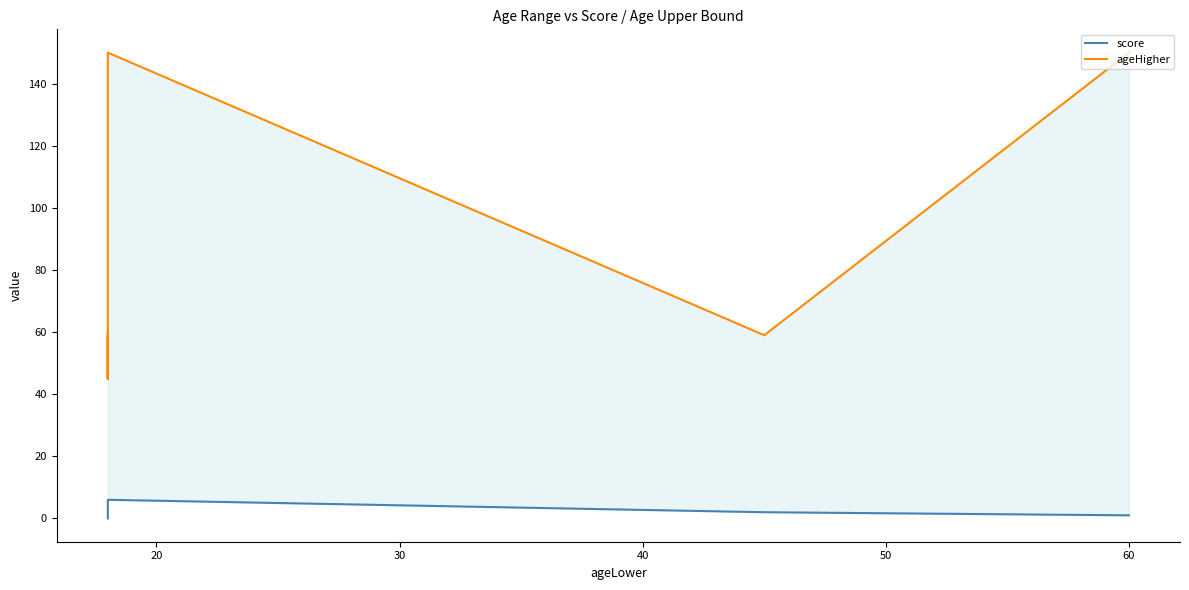

How many interior local peaks does the score series have?

1